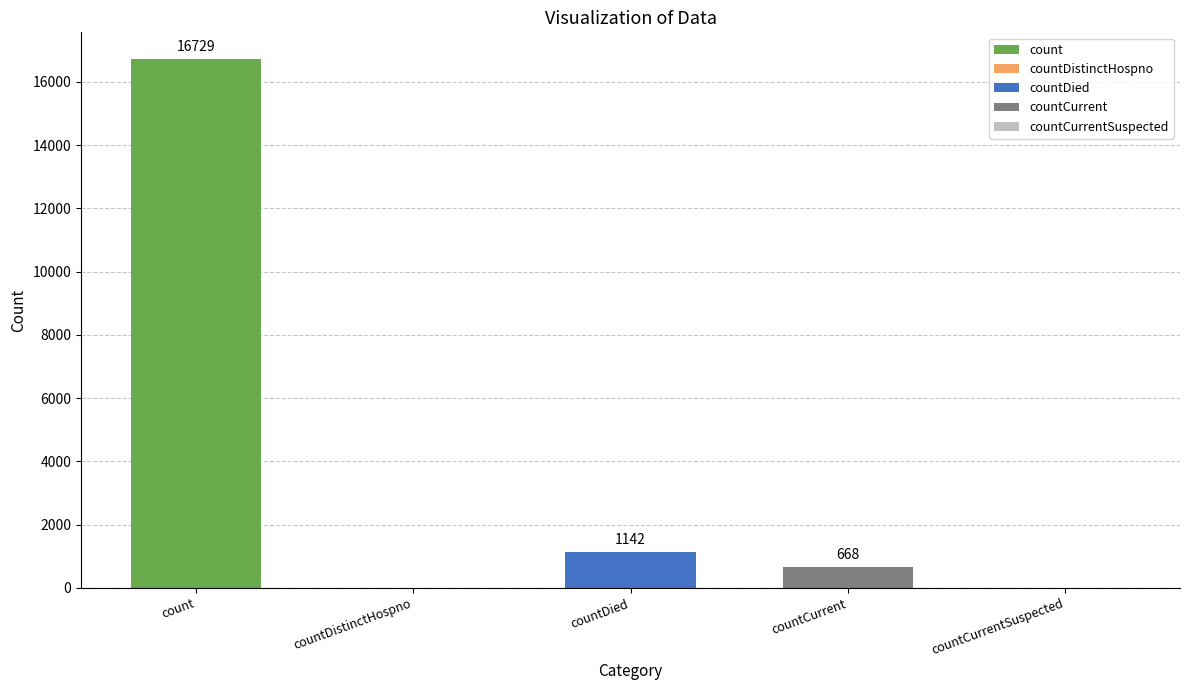

True or false: the data shows 274 at countDied.

False